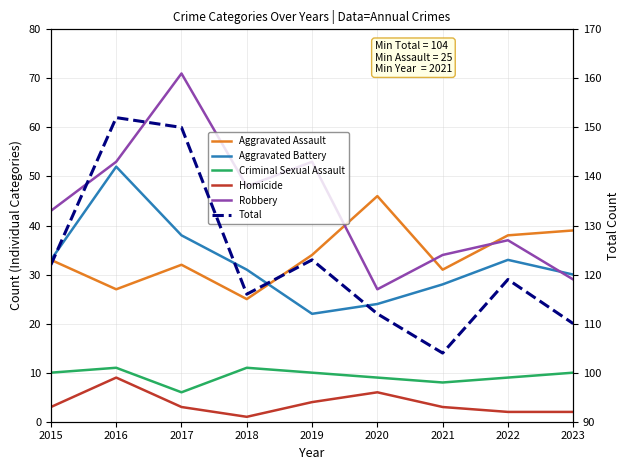

How many interior local peaks does the Criminal Sexual Assault series have?

2